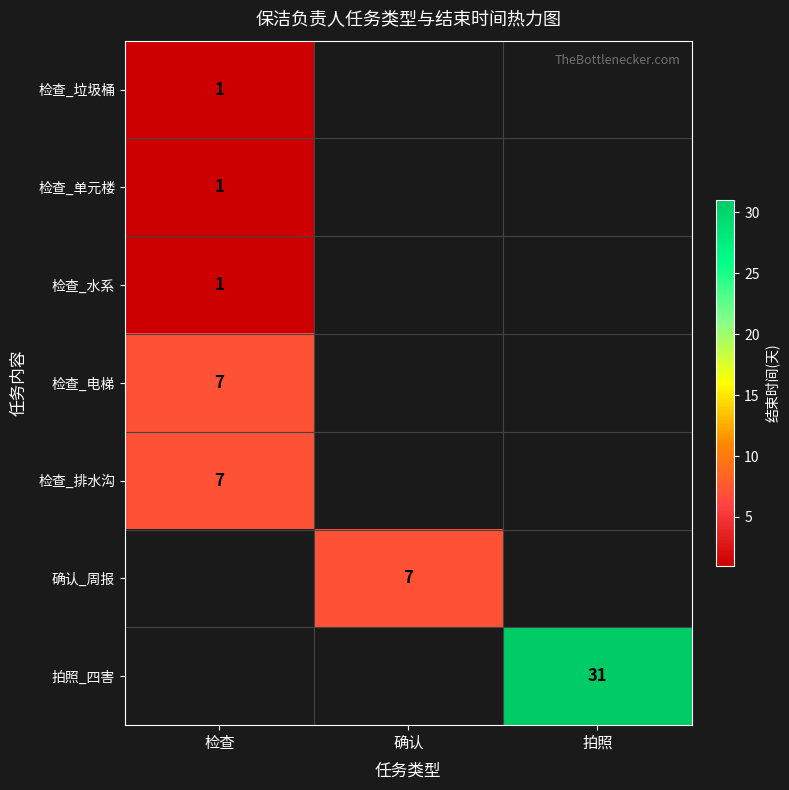

Which category has the lowest value across all series?

检查